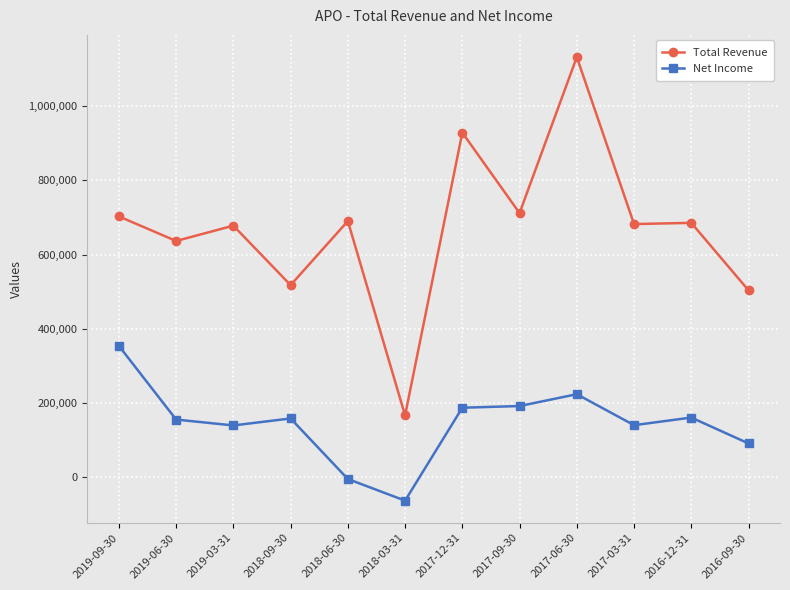

What is the label of the 9th point from the left?

2017-06-30